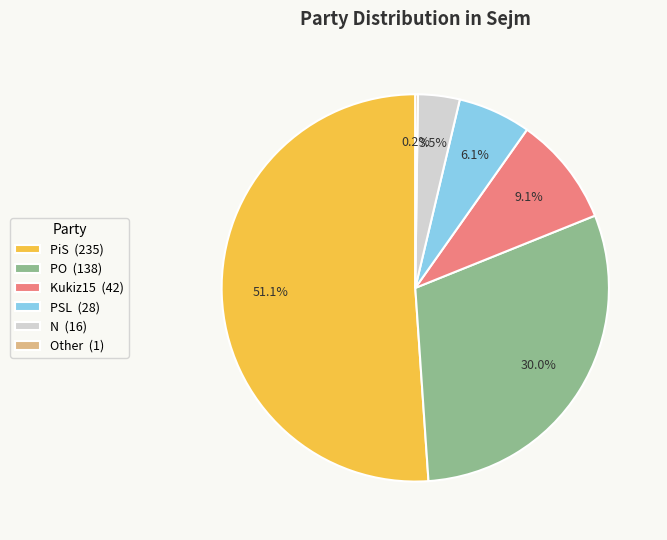

Does PiS represent more than half of the total?

Yes